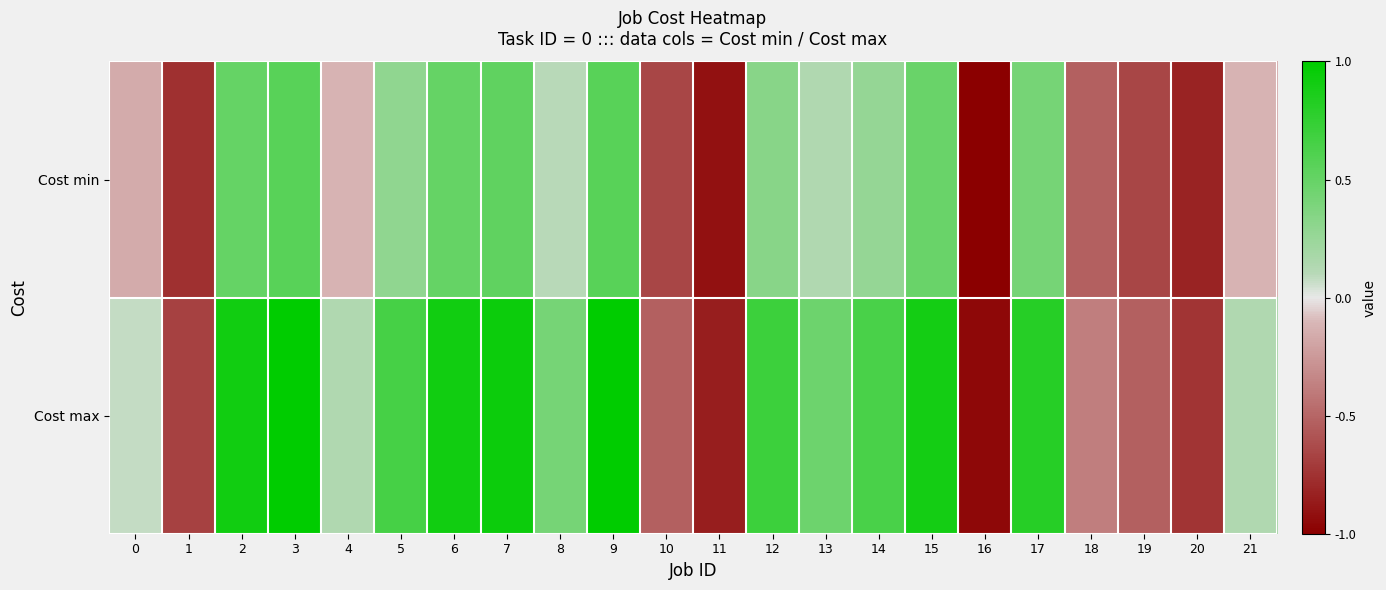

Which series has the largest total across all categories?

Cost max